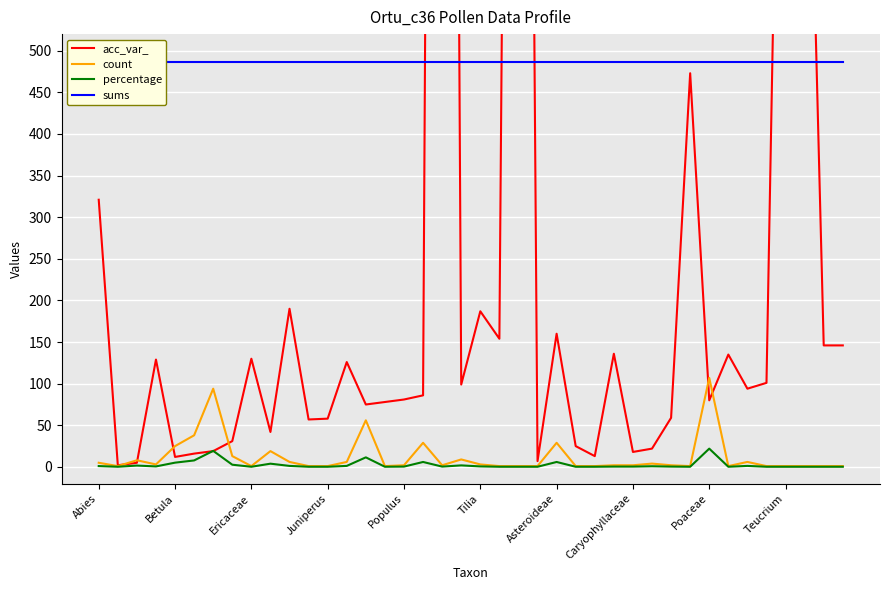

Does the chart display data point markers on the line(s)?

No